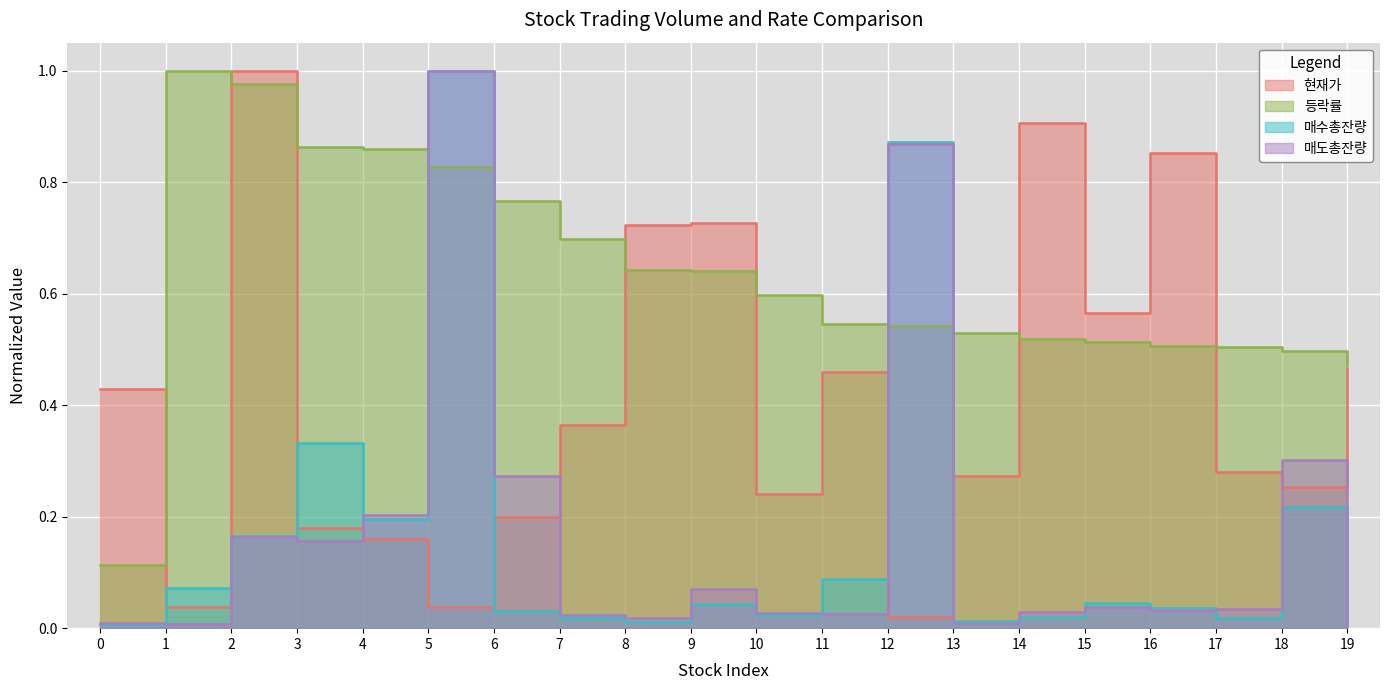

Which series has the largest total across all categories?

등락률